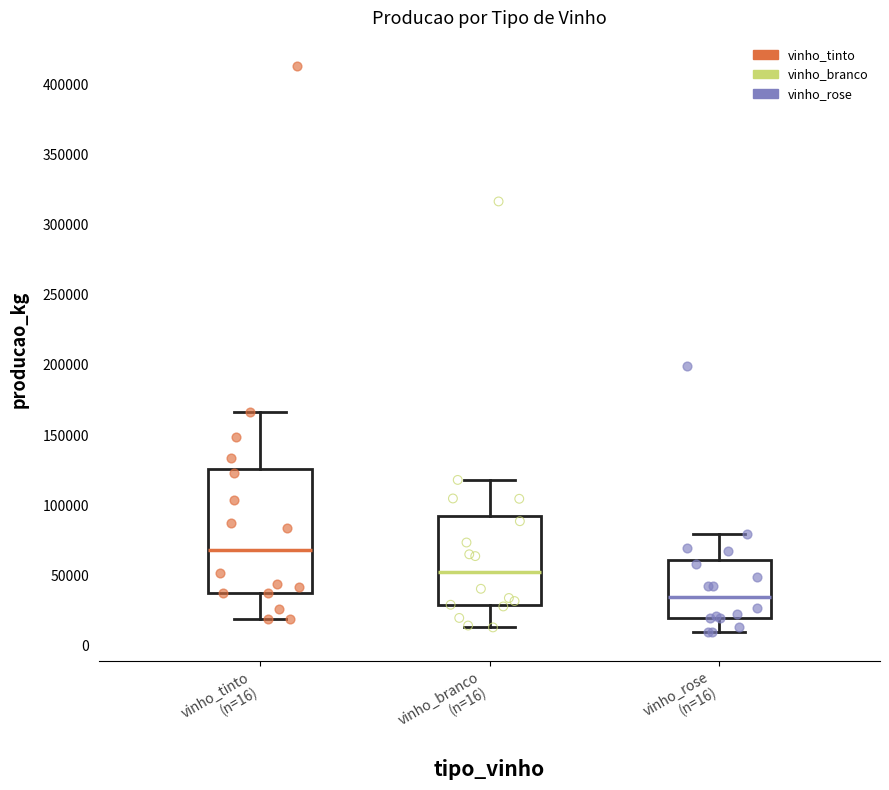

Comparing the boxes themselves (not the whiskers), which one is the tallest?

vinho_tinto (n=16)